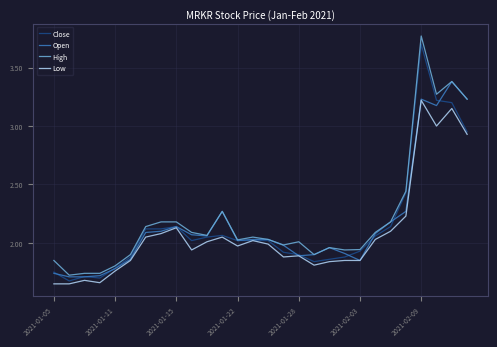

Count the number of data series in this chart.

4